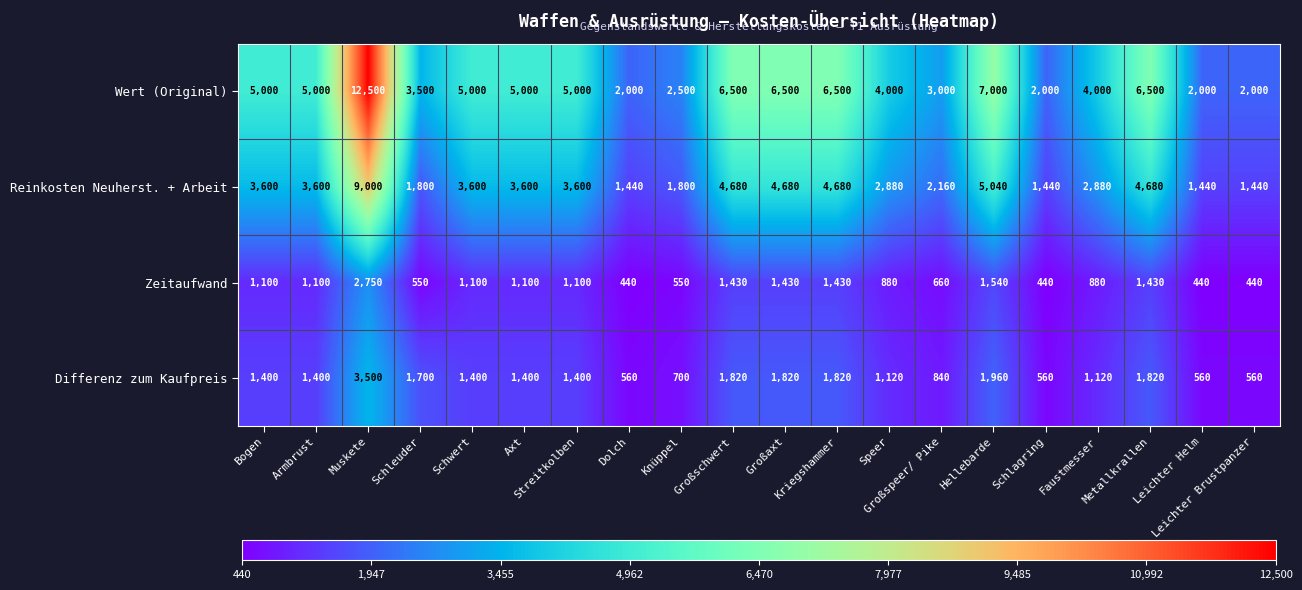

Which series has the largest total across all categories?

Wert (Original)